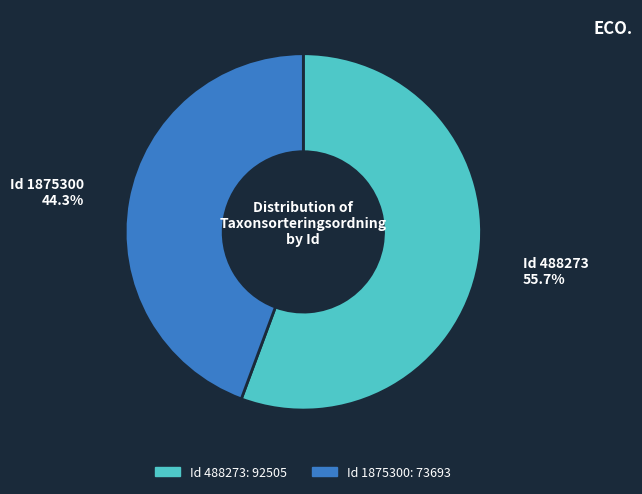

Is there any slice that represents more than half of the pie?

Yes